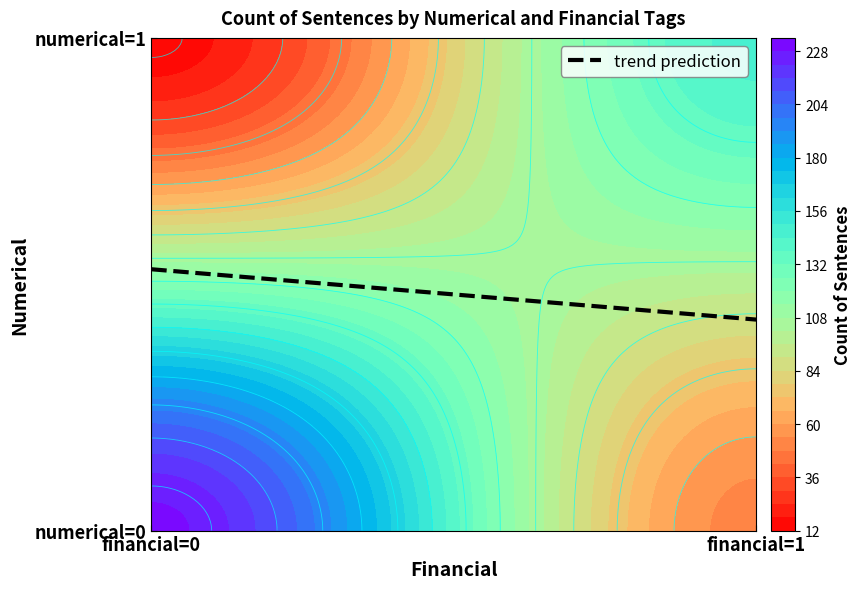

How many values are below 146?

2